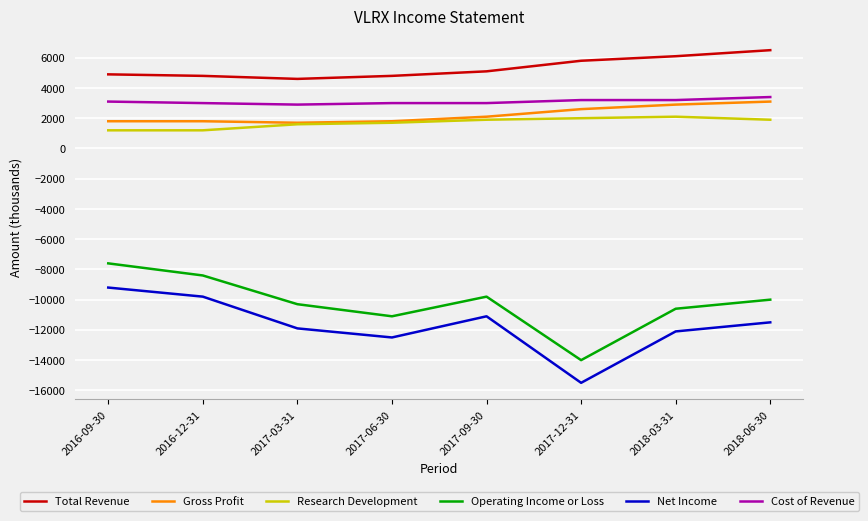

What is the difference between the highest and lowest values at 2017-12-31?

21300